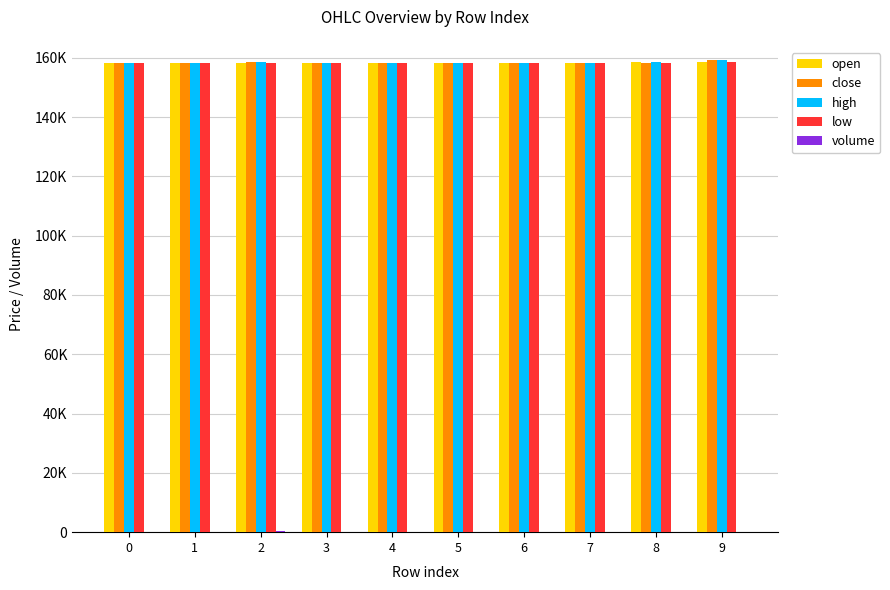

Is it true that high equals 159100 at 9?

True